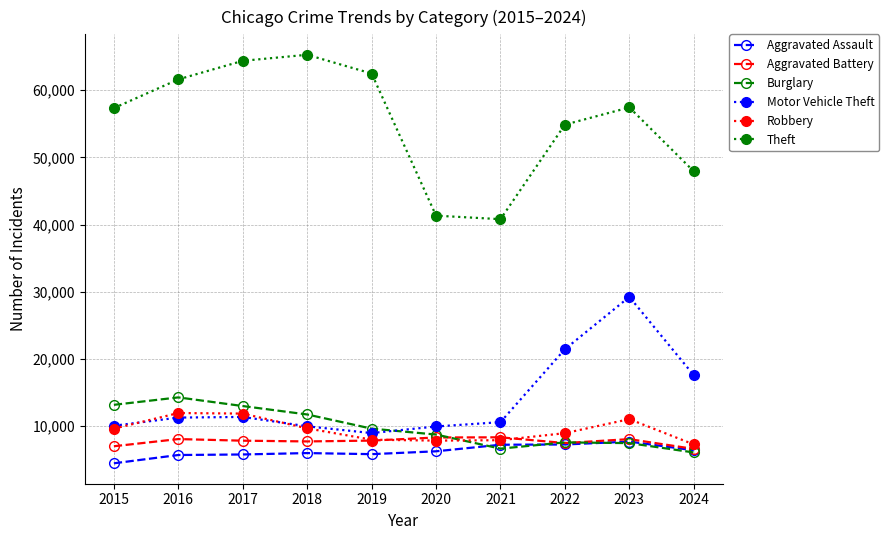

Which series has the largest total across all categories?

Theft